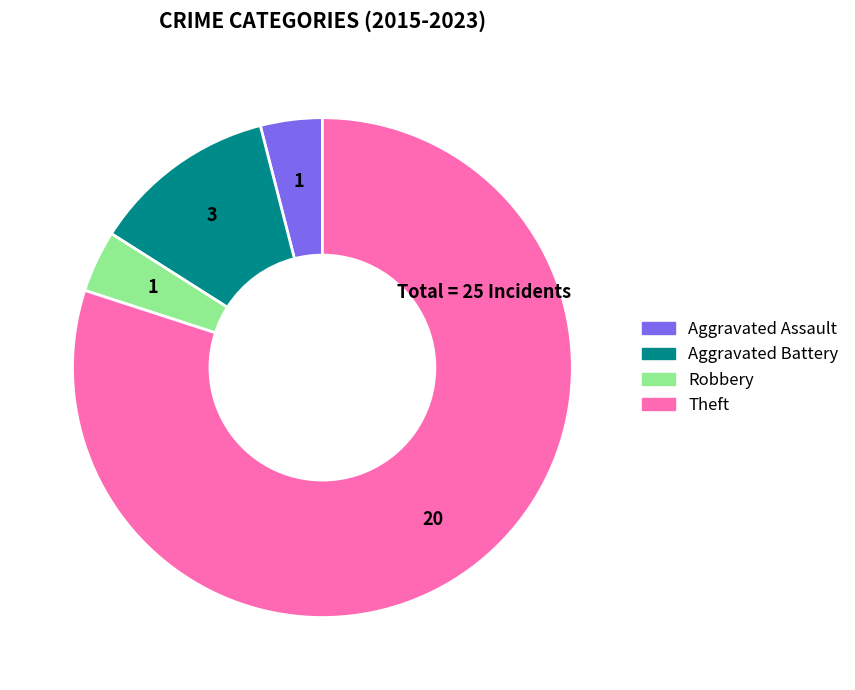

The Aggravated Assault slice represents 4% of the pie. True or false?

True